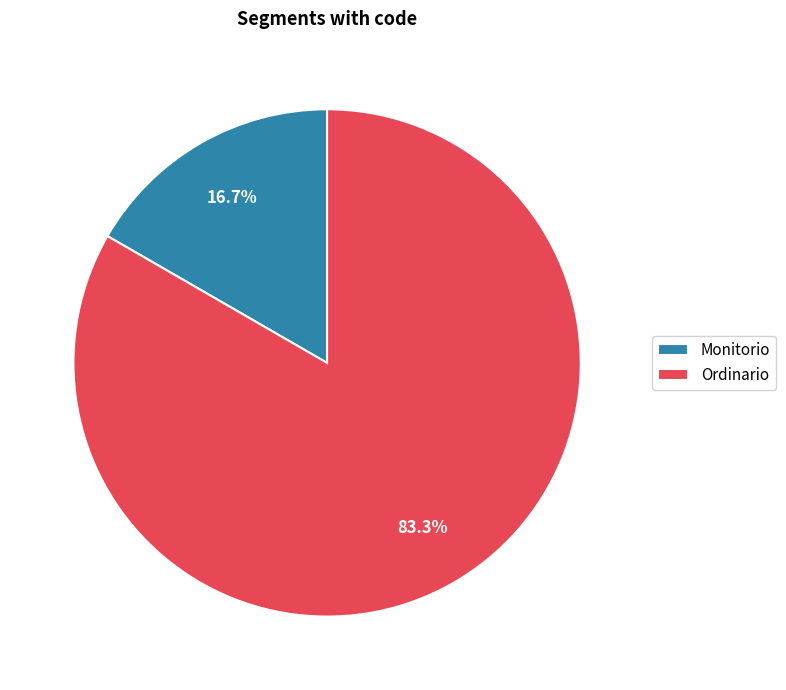

How much of the chart is everything except Monitorio?

83.3%